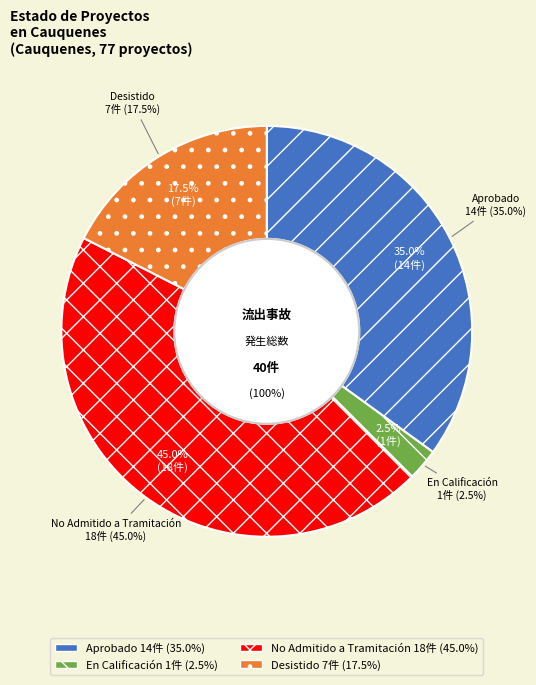

To the nearest percent, what portion does En Calificación represent?

3%